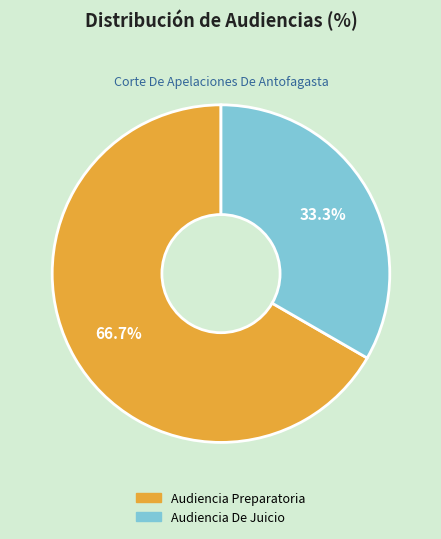

To the nearest percent, what percentage of the pie is Audiencia De Juicio?

33%